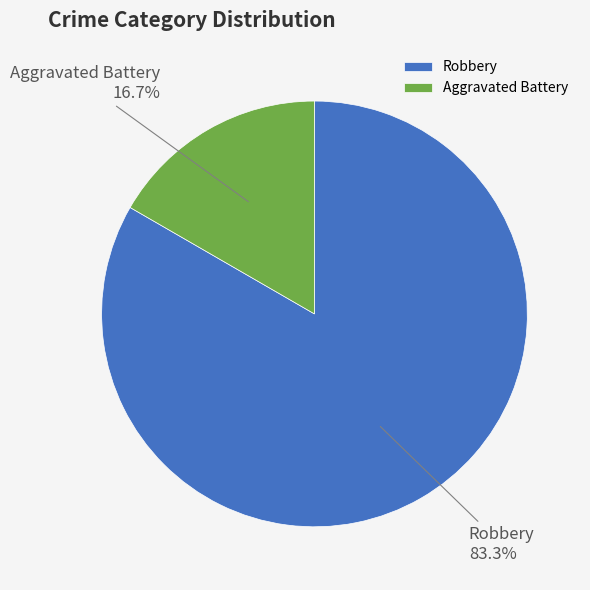

What is the majority slice?

Robbery